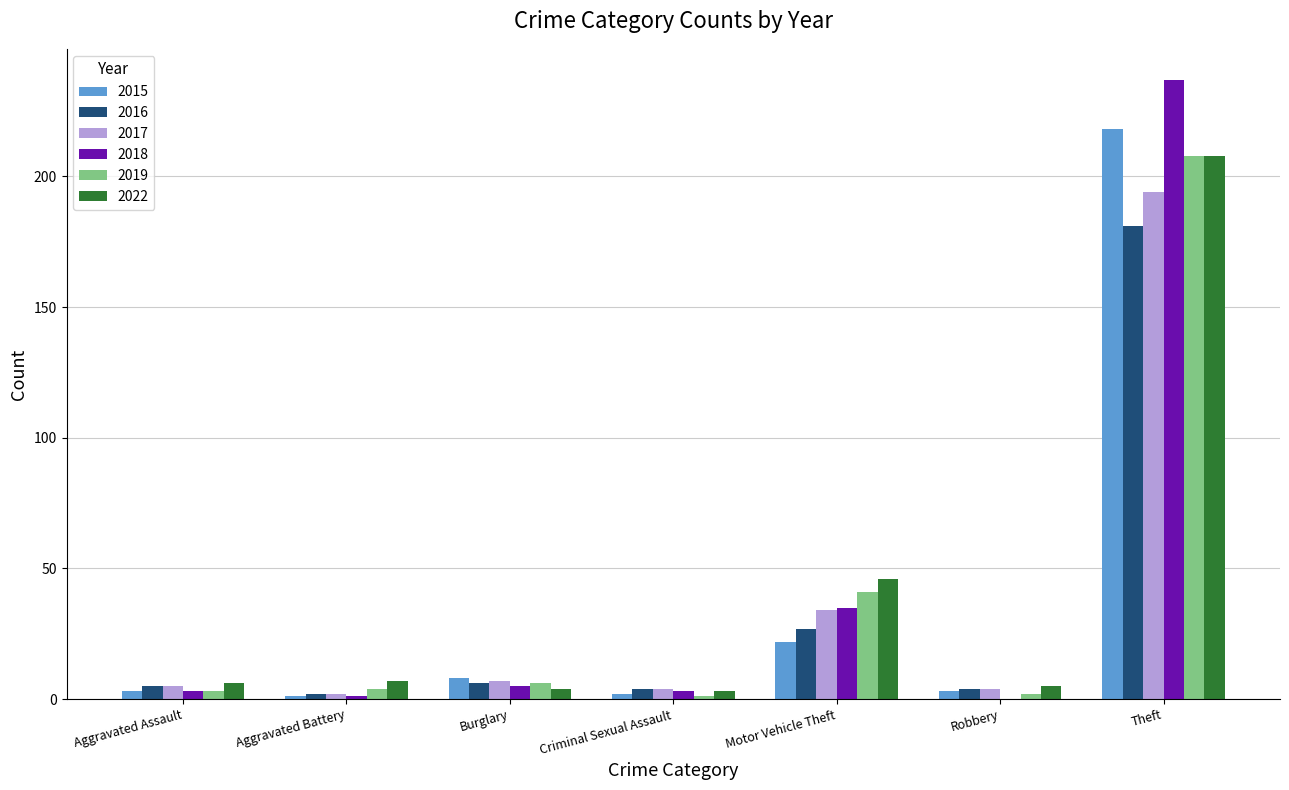

What is the maximum value shown in the chart?

237